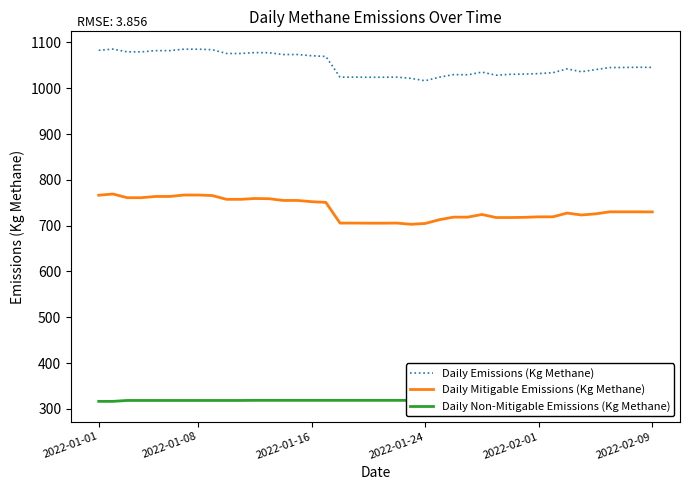

How many values in the Daily Mitigable Emissions (Kg Methane) series are below 730?

19